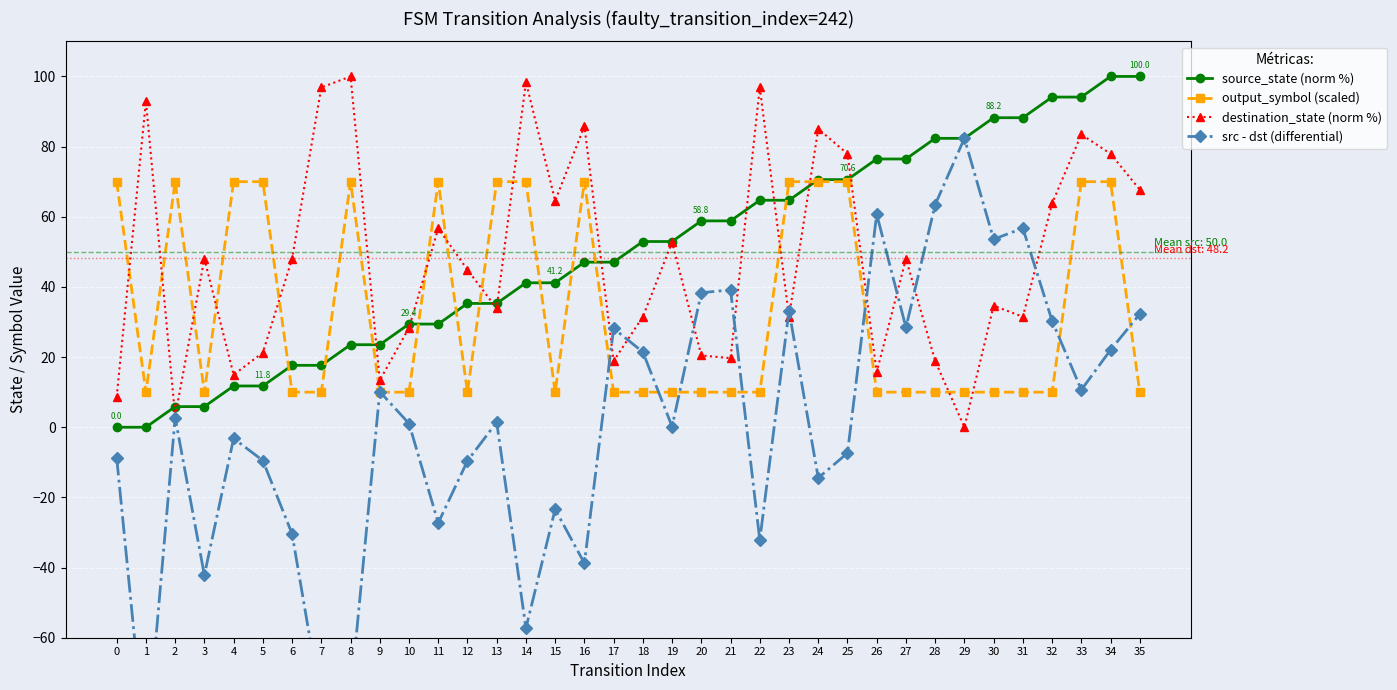

How many lines are shown in the chart?

4